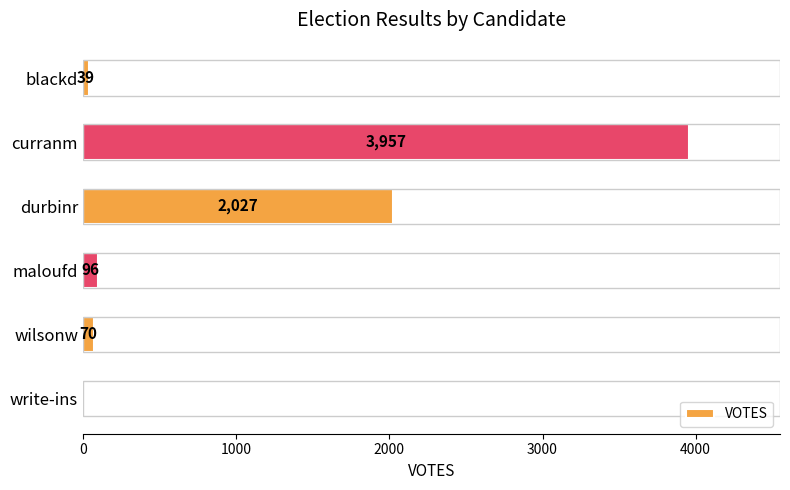

Are the bars horizontal?

Yes